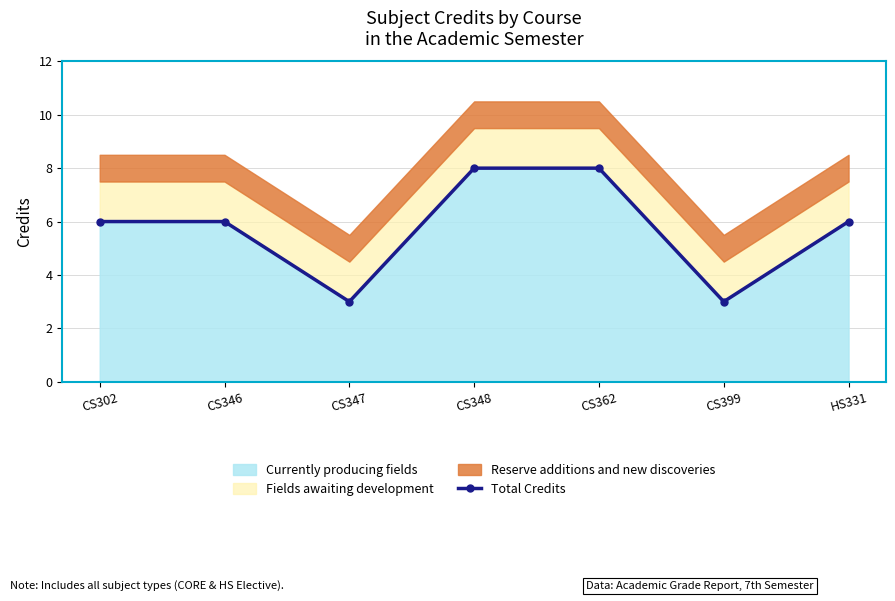

What is the label of the 5th point from the left?

CS362